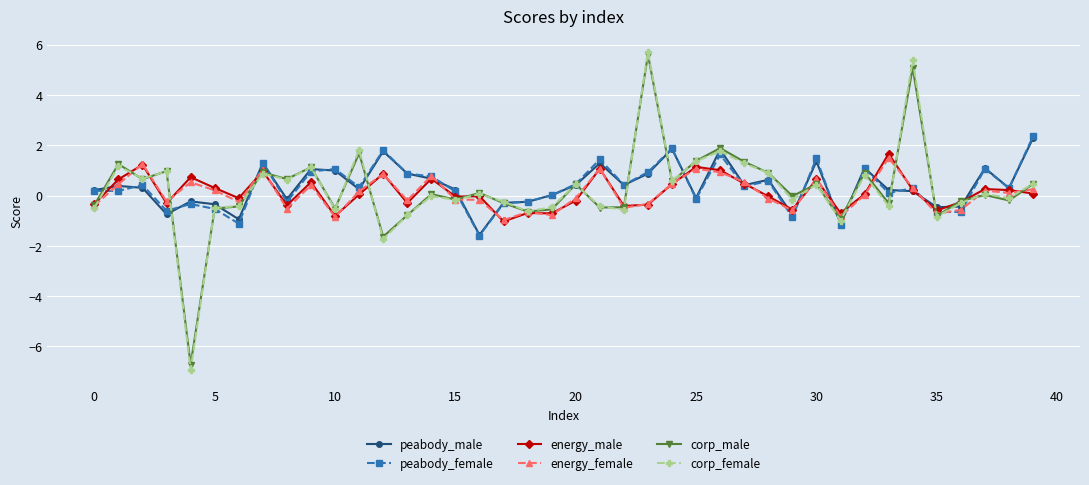

What is the value of the peabody_male point at the 24th from the left?

0.9